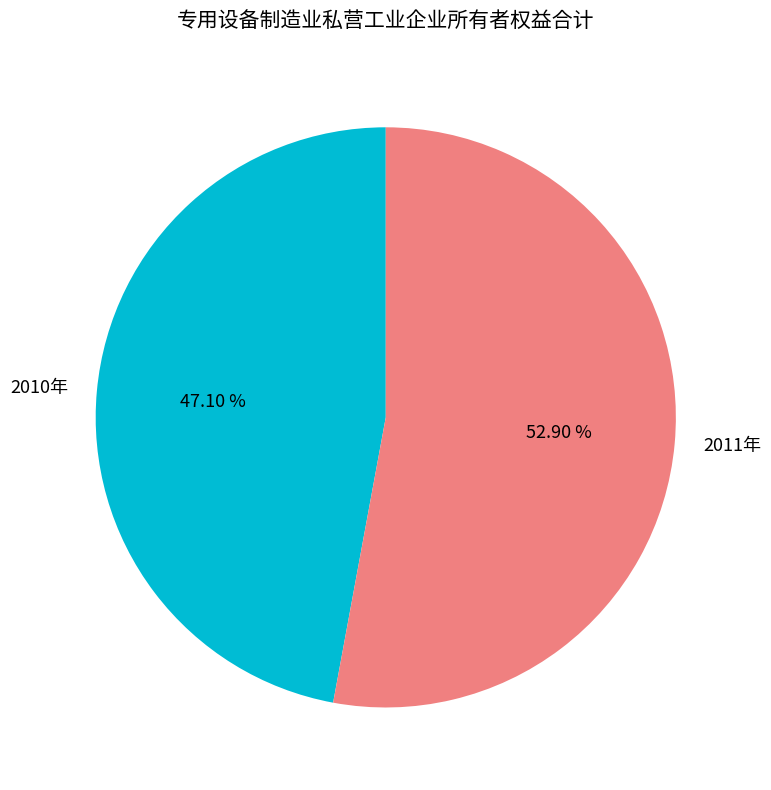

Between 2011年 and 2010年, which is larger?

2011年